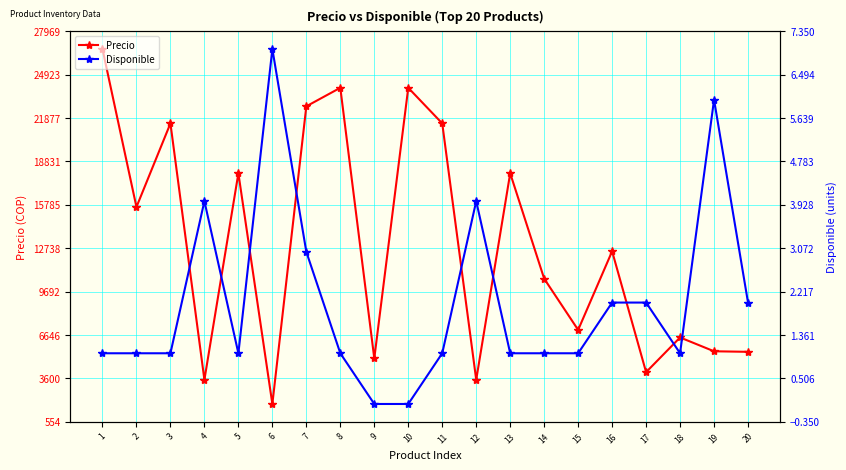

True or false: Precio and Disponible cross at least once.

False